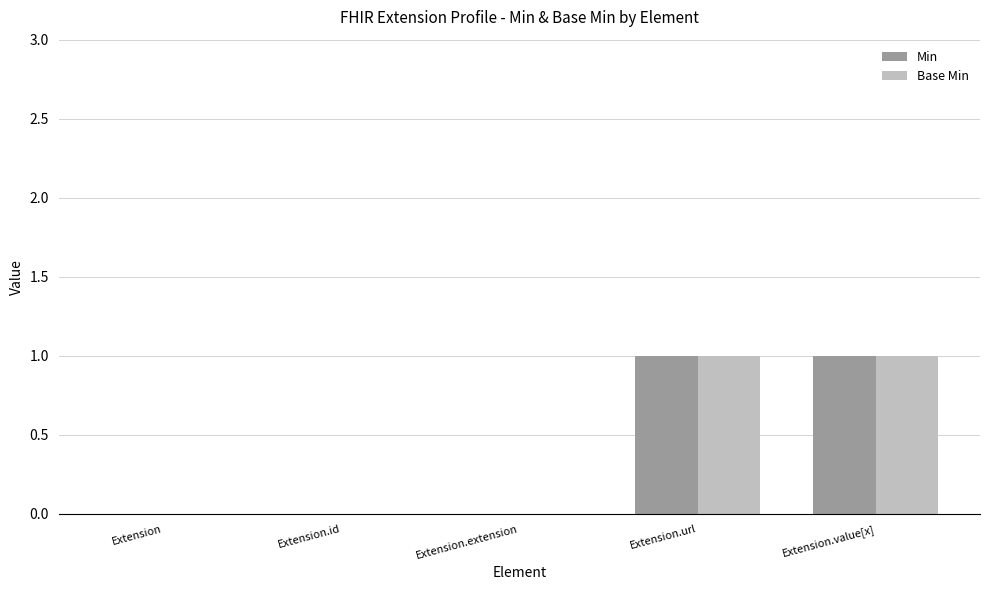

What are all the series names shown in the legend?

Min, Base Min